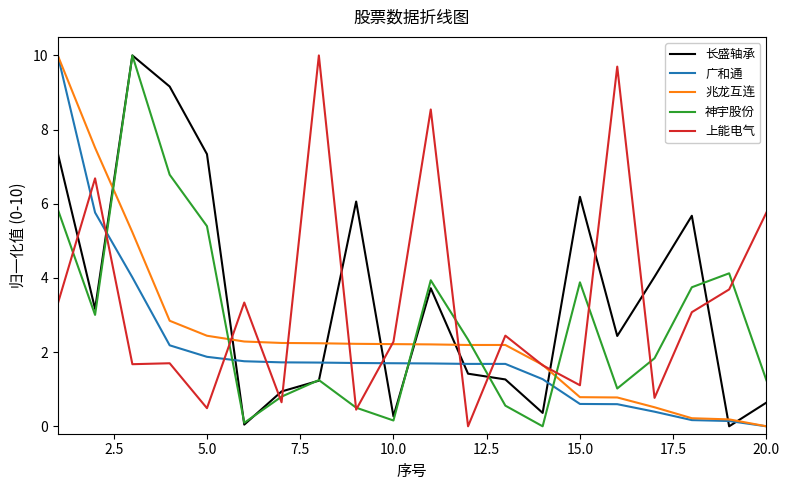

After their last crossing, which series has the higher values: 兆龙互连 or 长盛轴承?

长盛轴承